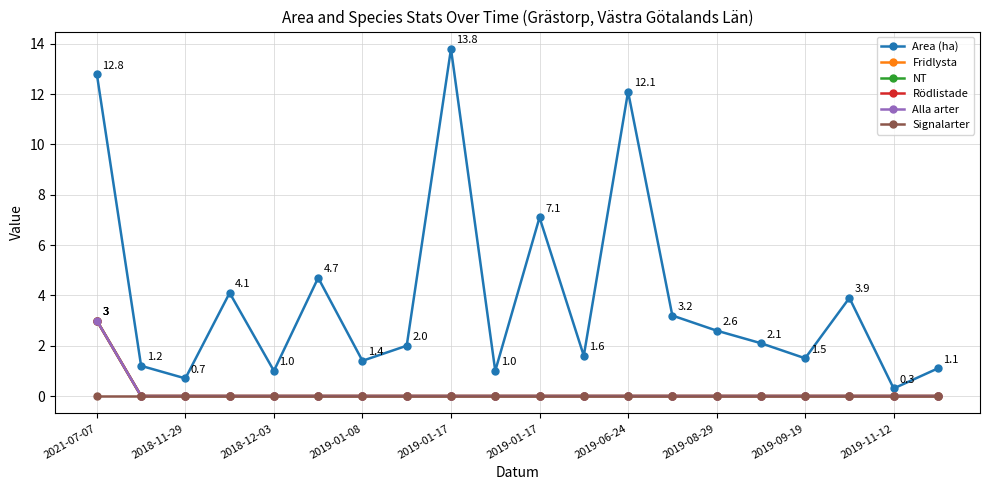

True or false: NT and Area (ha) intersect in this chart.

False